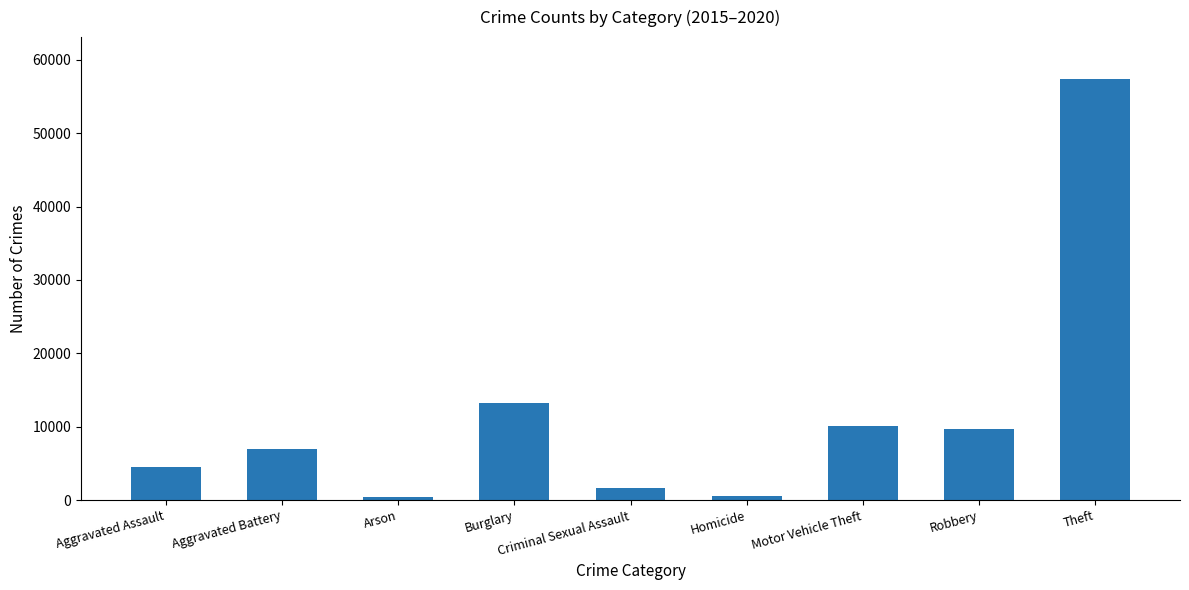

Which label corresponds to the largest value in the chart?

Theft